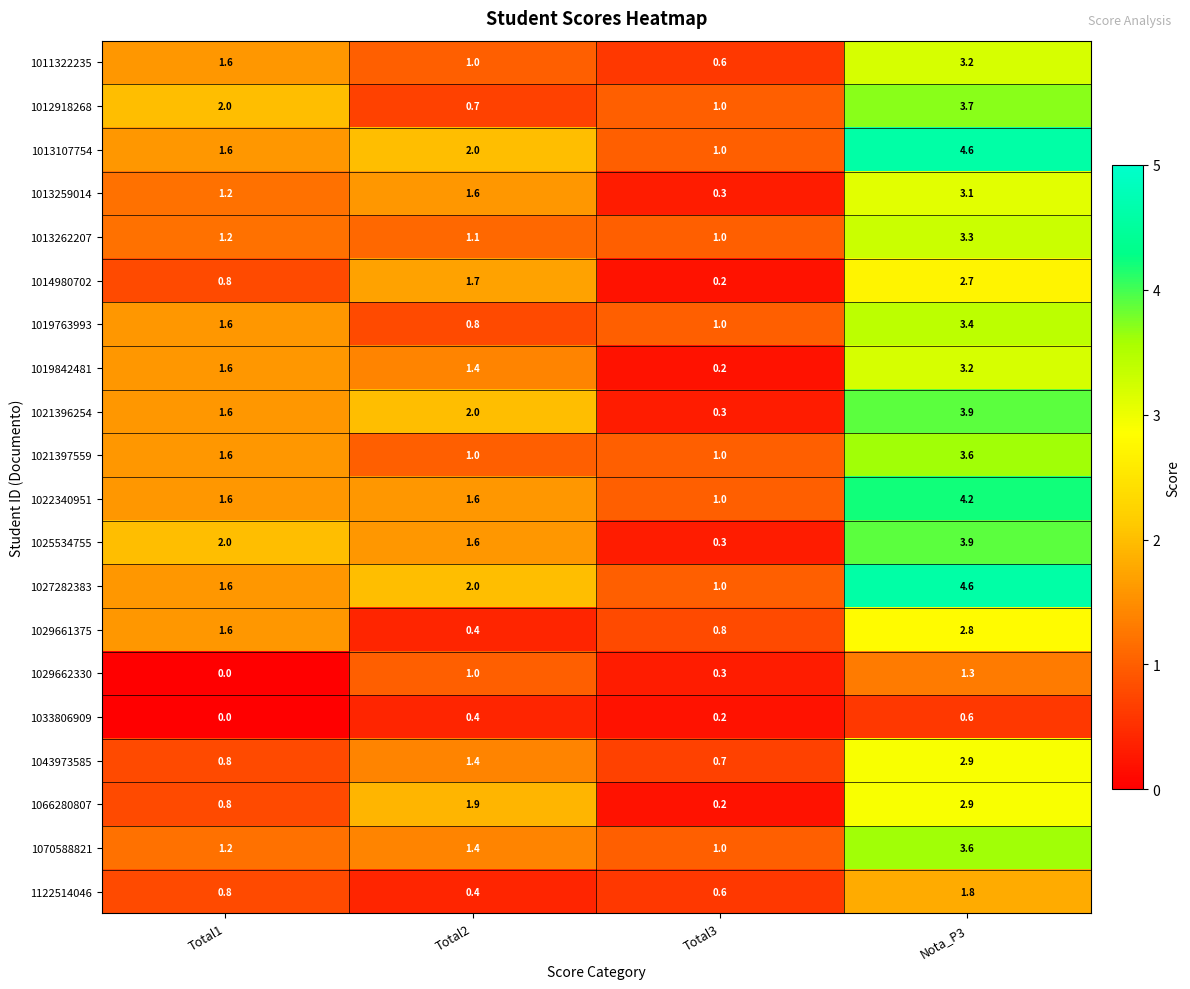

Which label corresponds to the smallest value in the chart?

Total1